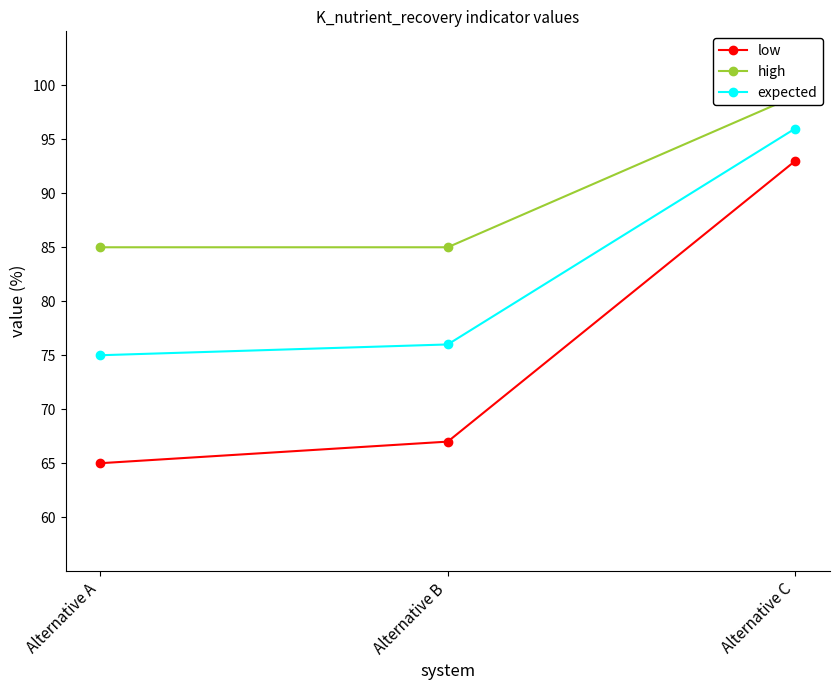

At which label is expected closest to 85?

Alternative B